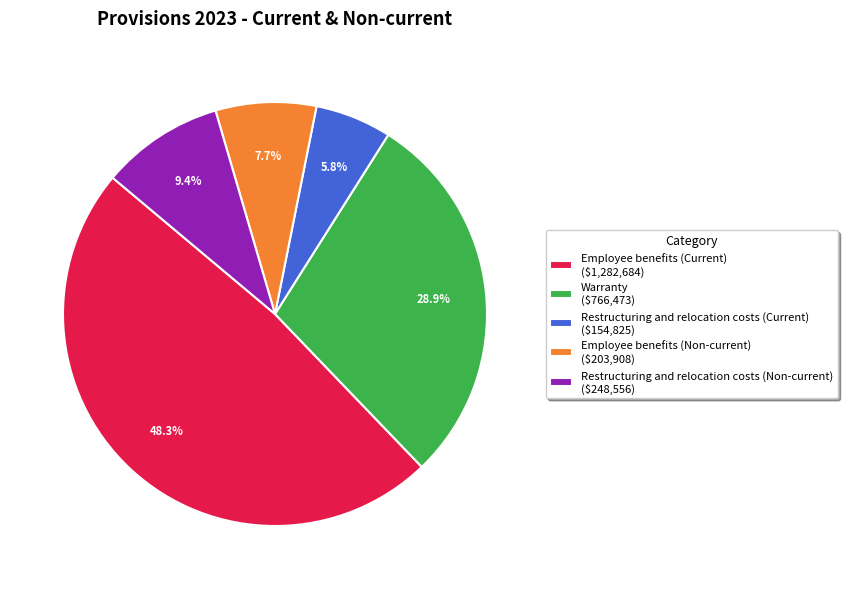

How many segments does this pie chart have?

5